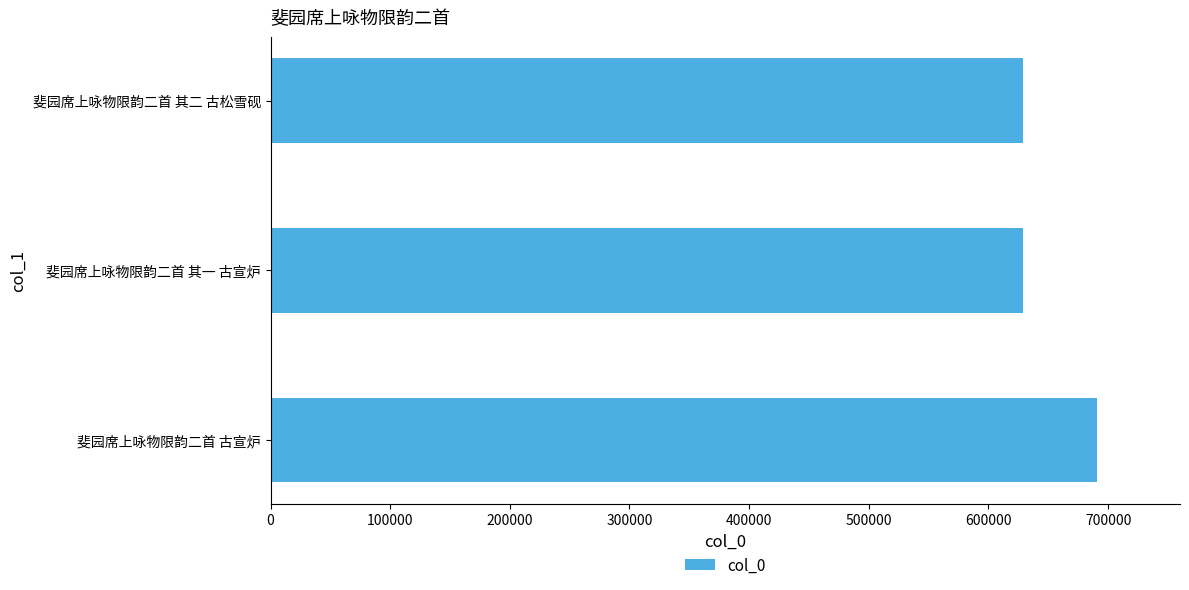

What is the difference between the maximum and second lowest values?

61767